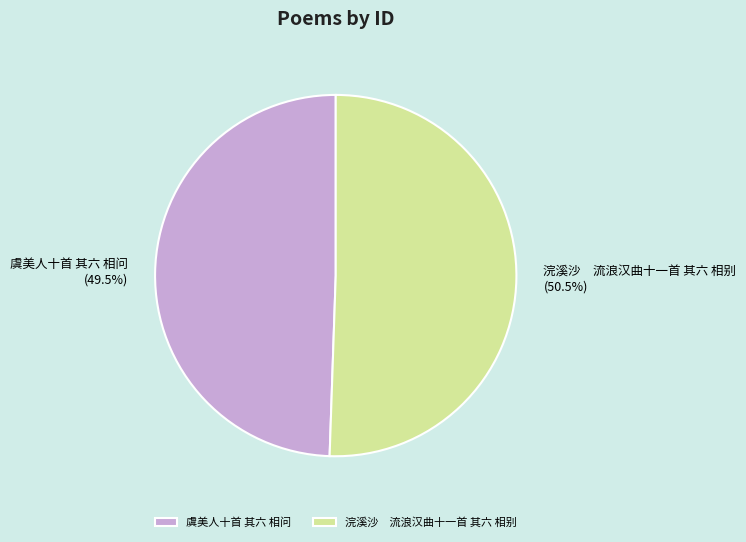

What is the total percentage of 浣溪沙 流浪汉曲十一首 其六 相别 and 虞美人十首 其六 相问?

100.0%